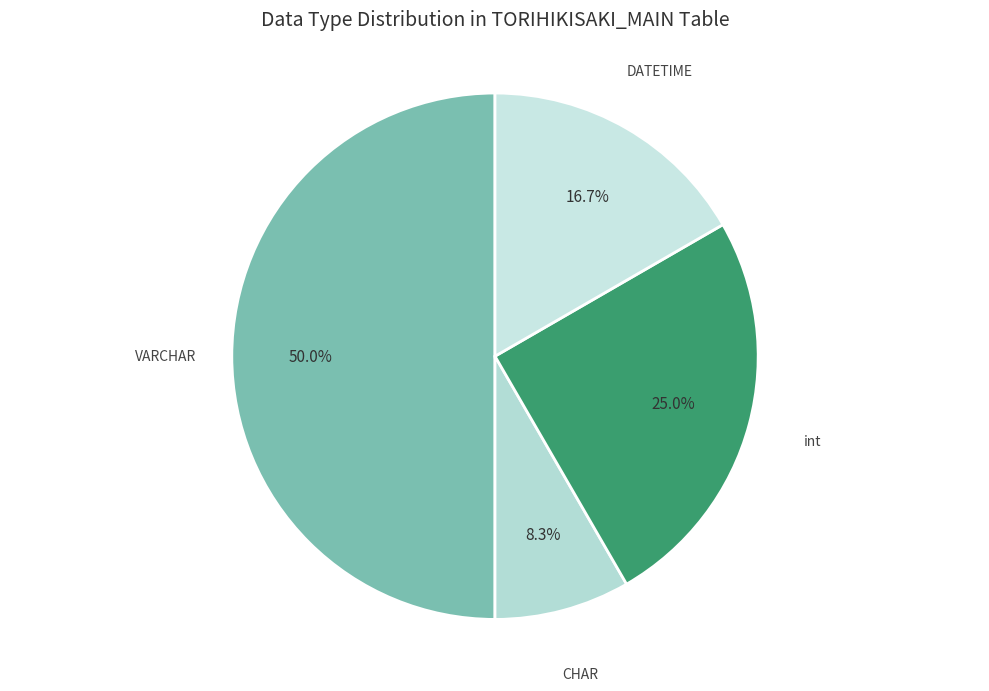

To the nearest percent, what is the difference between the largest and smallest slice percentages?

42%